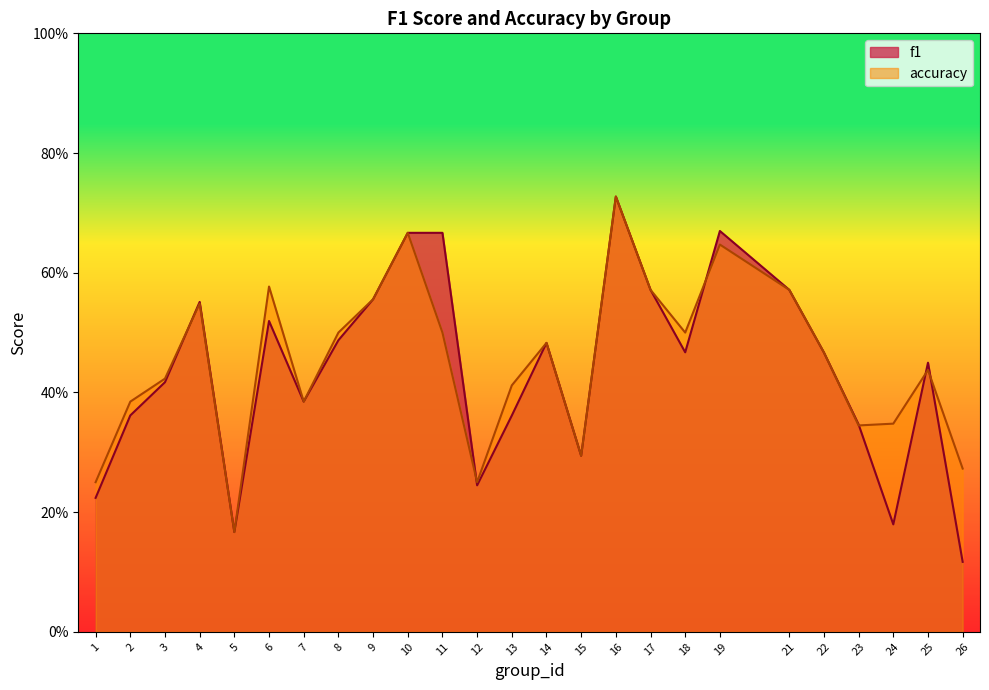

List the labels in order of f1 value, smallest first.

26, 5, 24, 1, 12, 15, 23, 13, 2, 7, 3, 25, 22, 18, 14, 8, 6, 4, 9, 17, 21, 10, 11, 19, 16